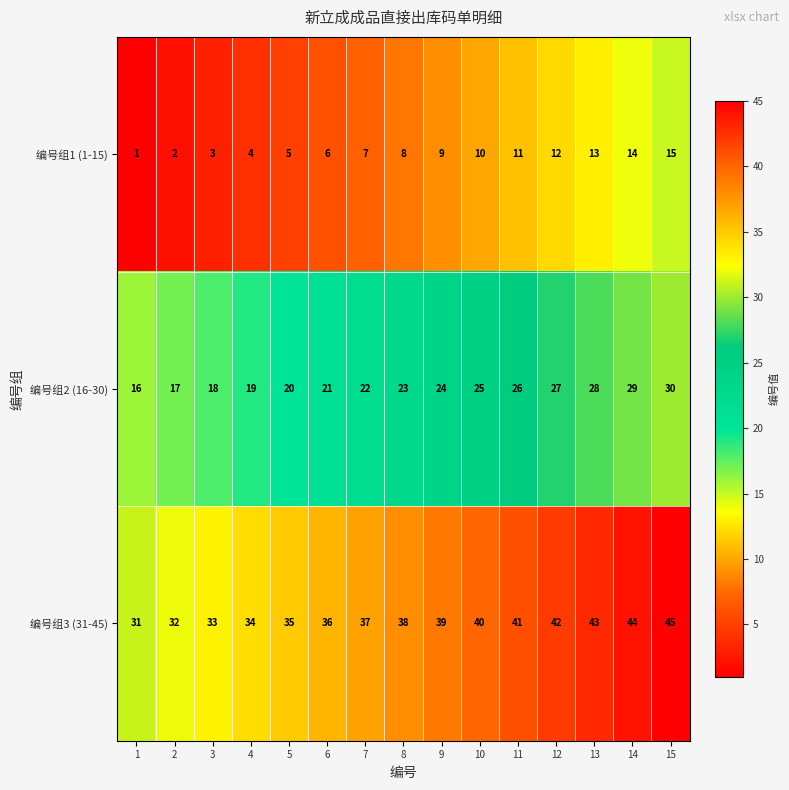

What is the sum of the 编号组1 (1-15) values at 8 and 11?

19